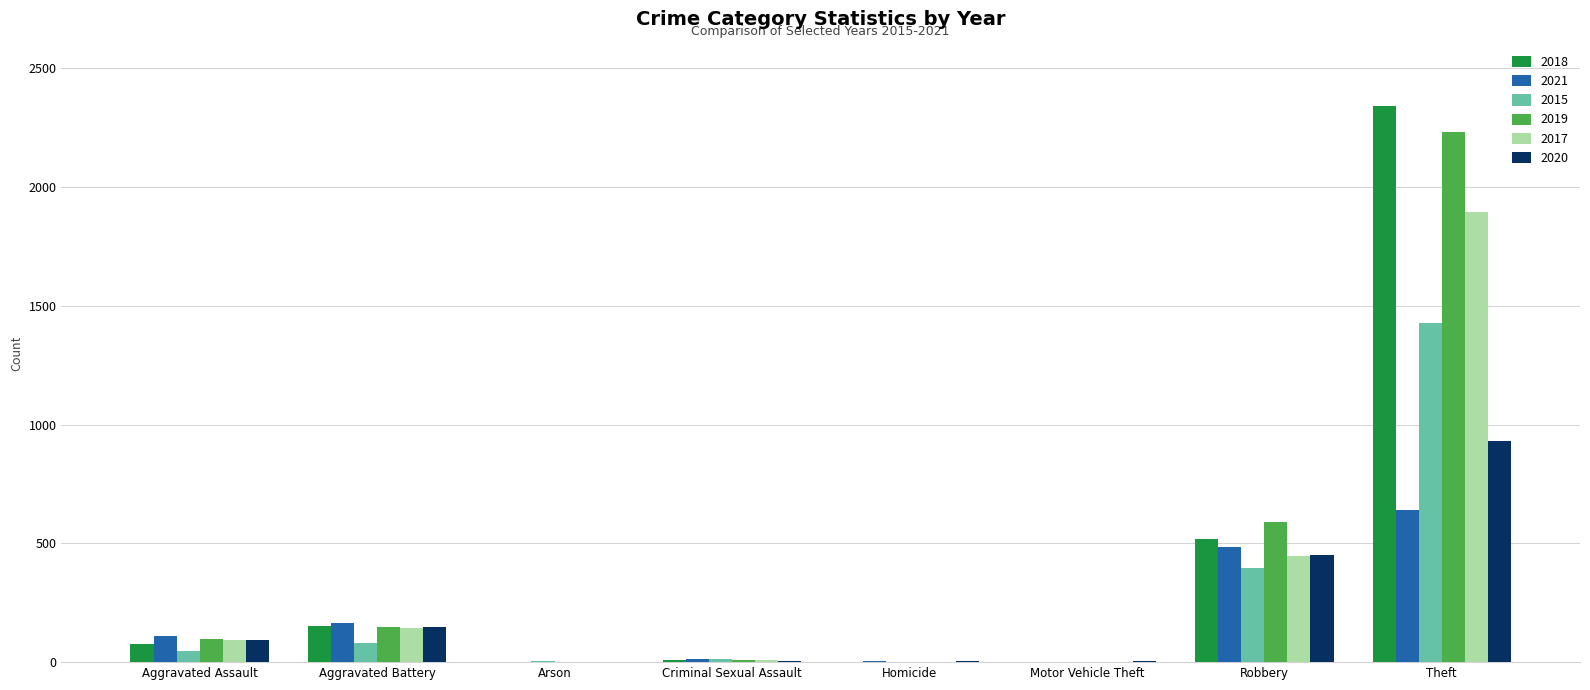

Which category has the highest value in the 2019 series?

Theft